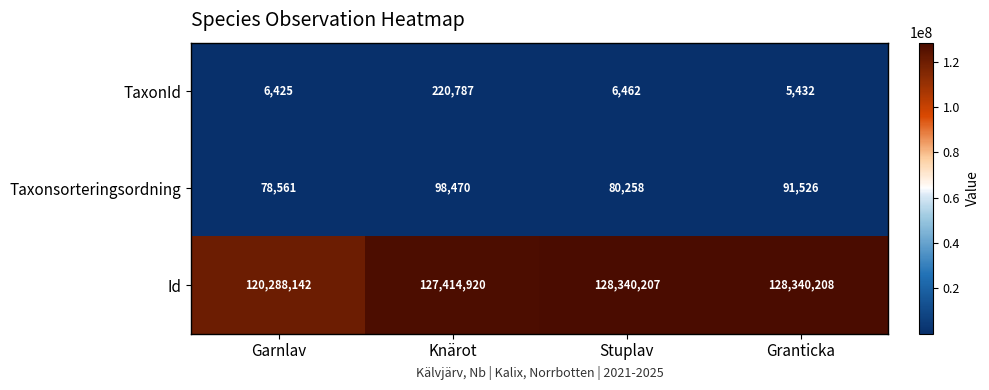

Rank the series at Stuplav from lowest to highest value.

TaxonId, Taxonsorteringsordning, Id